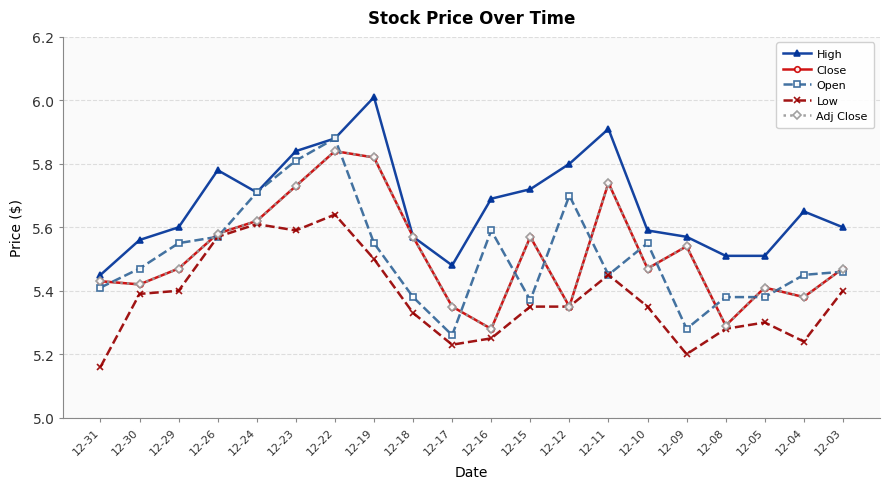

Is this an area chart (filled region under the line)?

No